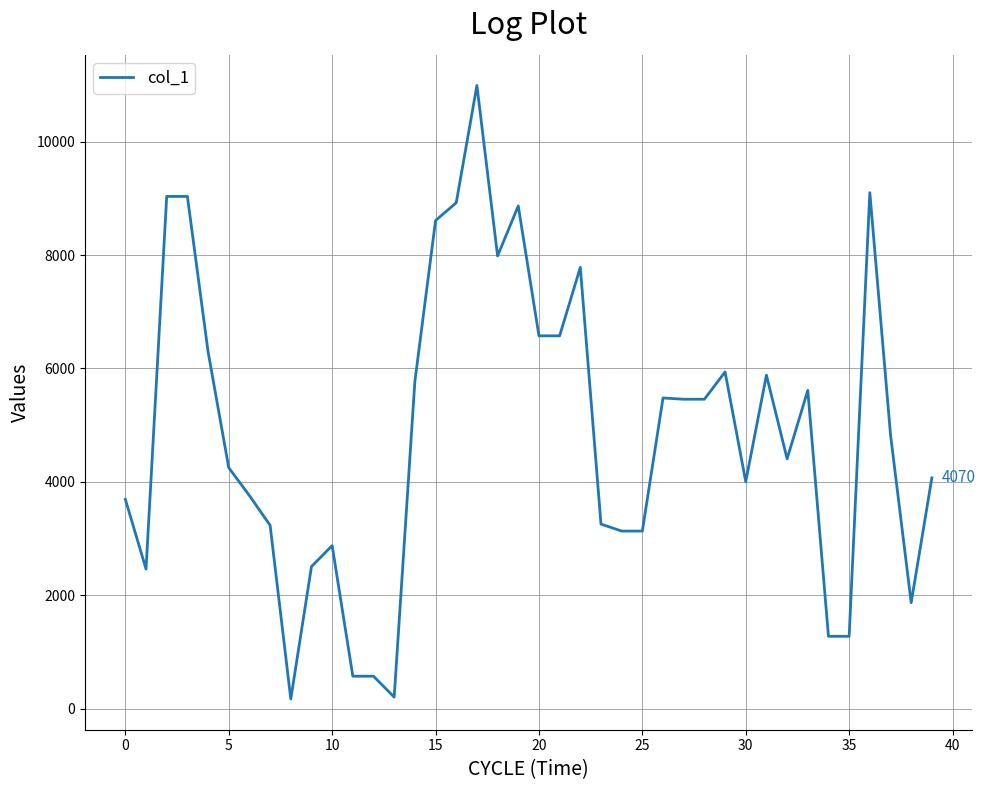

What is the maximum value shown in the chart?

10993